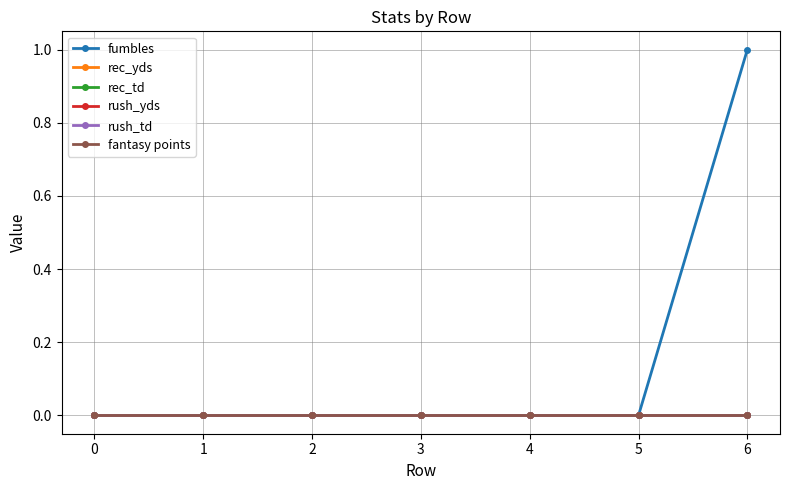

How many lines are shown in the chart?

6